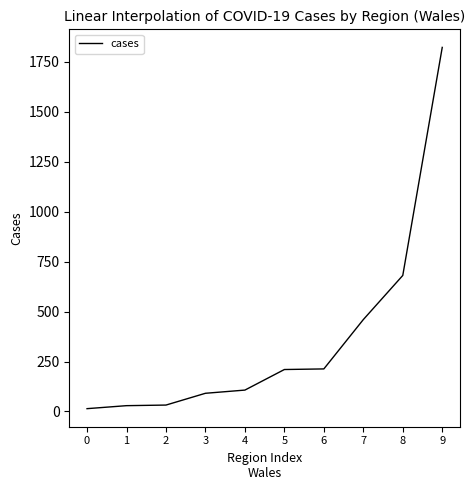

What is the sum of all values?

3660